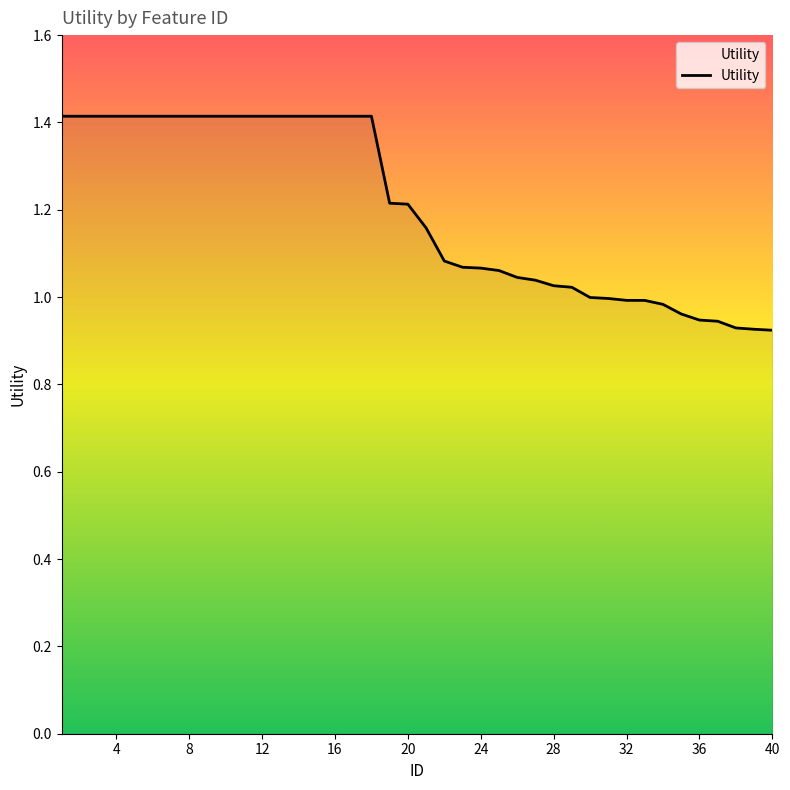

What is the greatest value displayed?

1.4